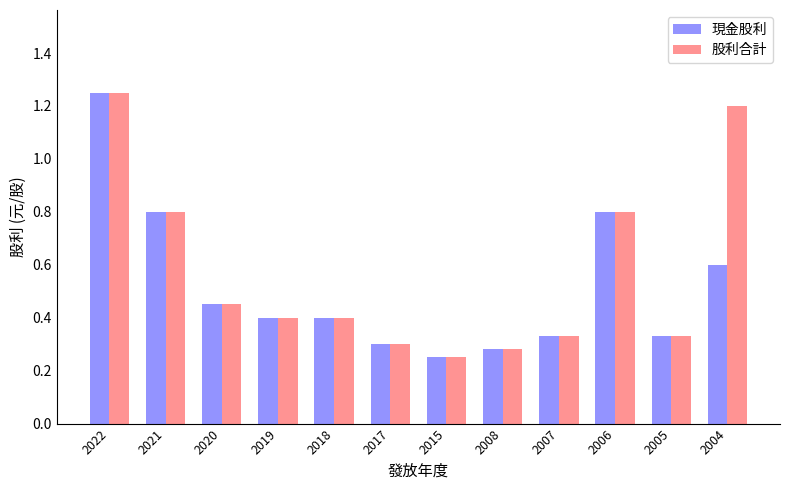

How many 股利合計 values are between 0 and 1?

10